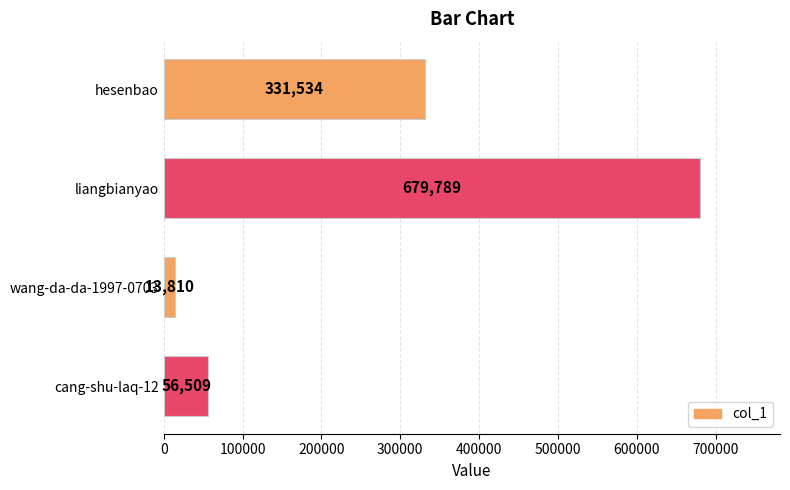

Rank the categories by value from highest to lowest.

liangbianyao, hesenbao, cang-shu-laq-12, wang-da-da-1997-0703